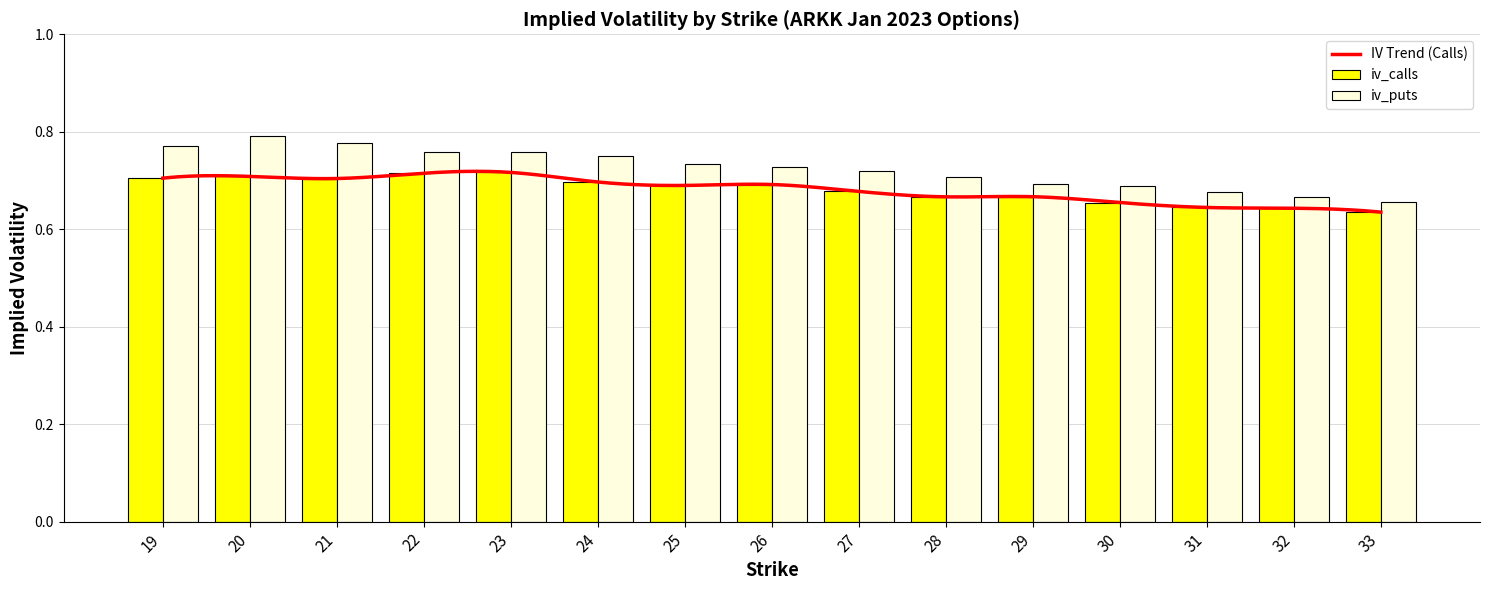

How many iv_calls values are between 0 and 1?

15